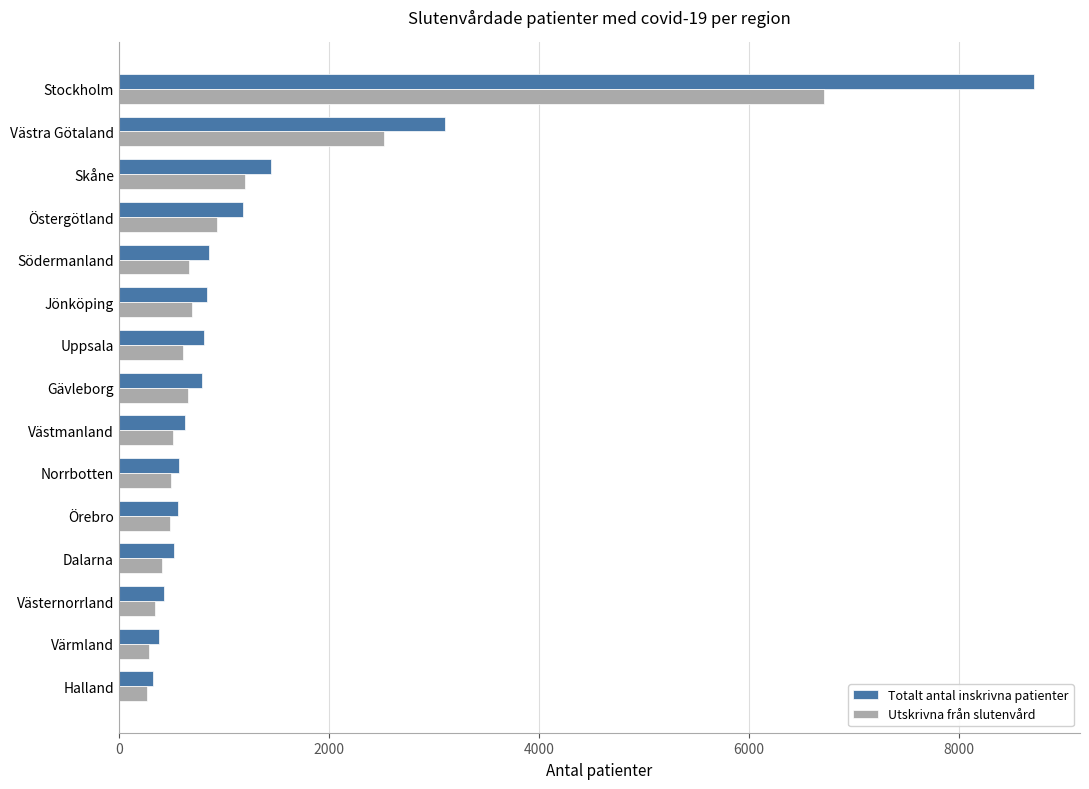

Is it true that Utskrivna från slutenvård equals 4283 at Västra Götaland?

False